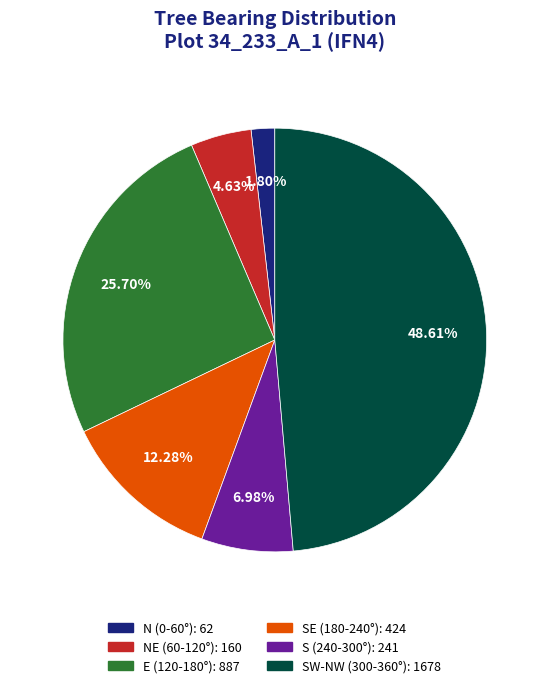

Is there a majority slice in this chart?

No